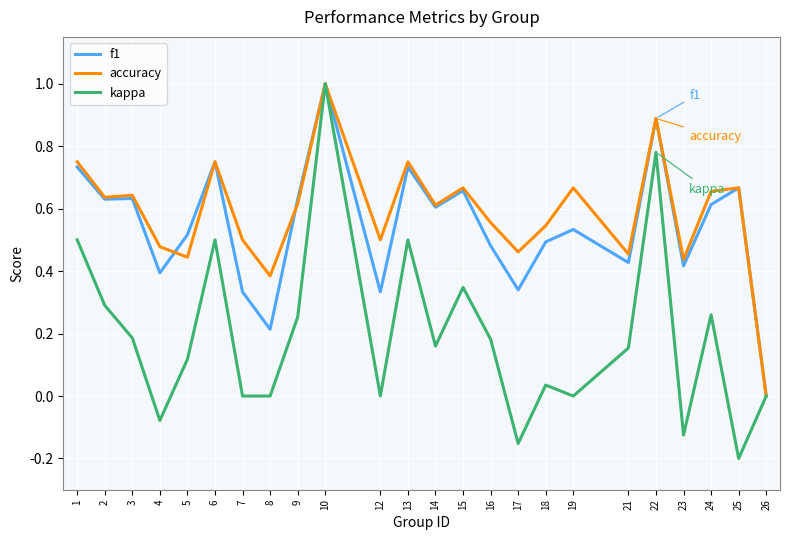

How many categories are shown in the chart?

24